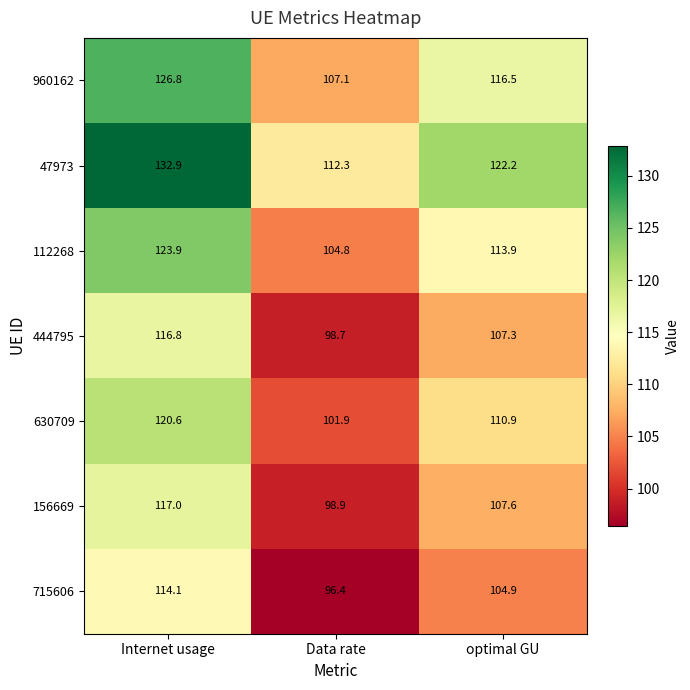

Which label corresponds to the smallest value in the chart?

Data rate